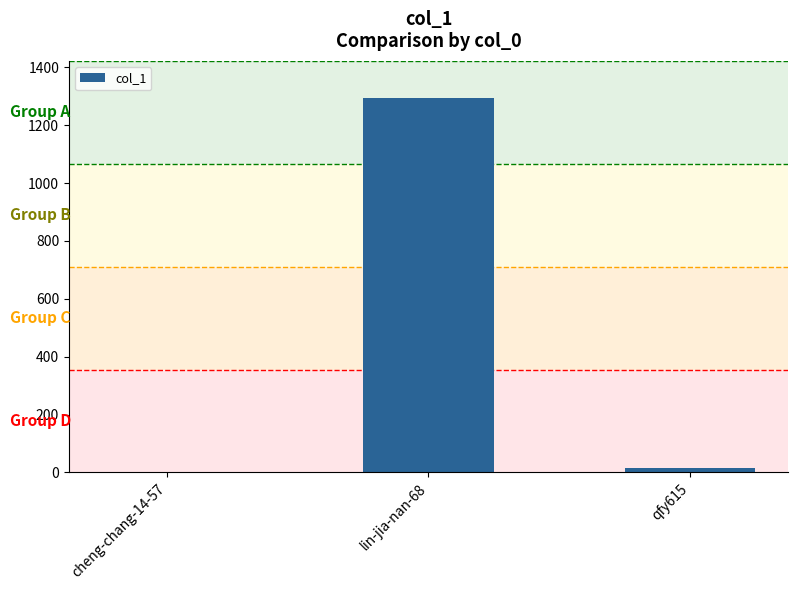

What is the sum of all values?

1311